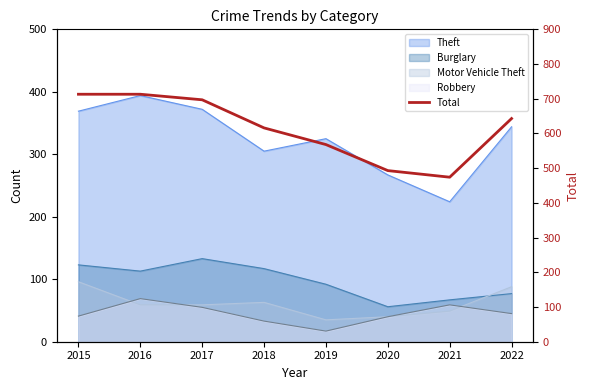

What is the value of the 5th point from the left?

568